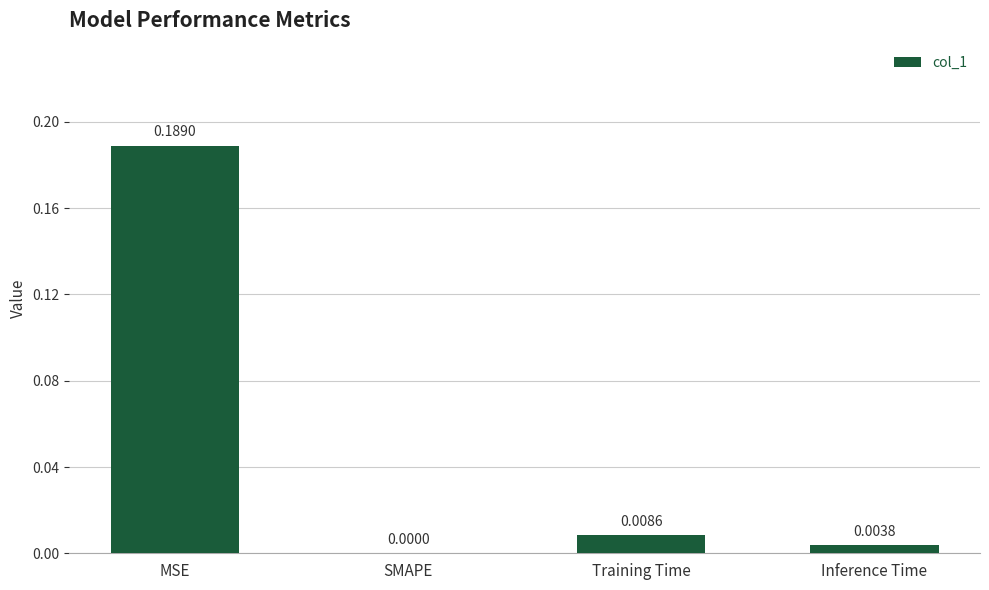

The chart shows a value of 0.1 at SMAPE. True or false?

False